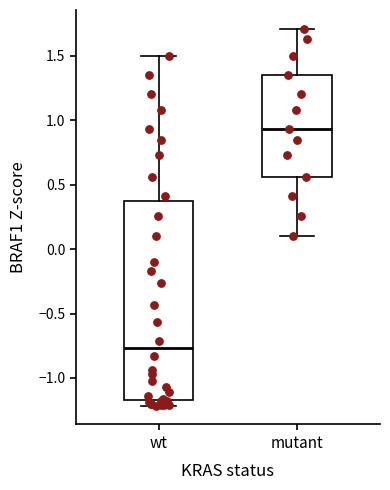

Which box has the highest median line?

mutant